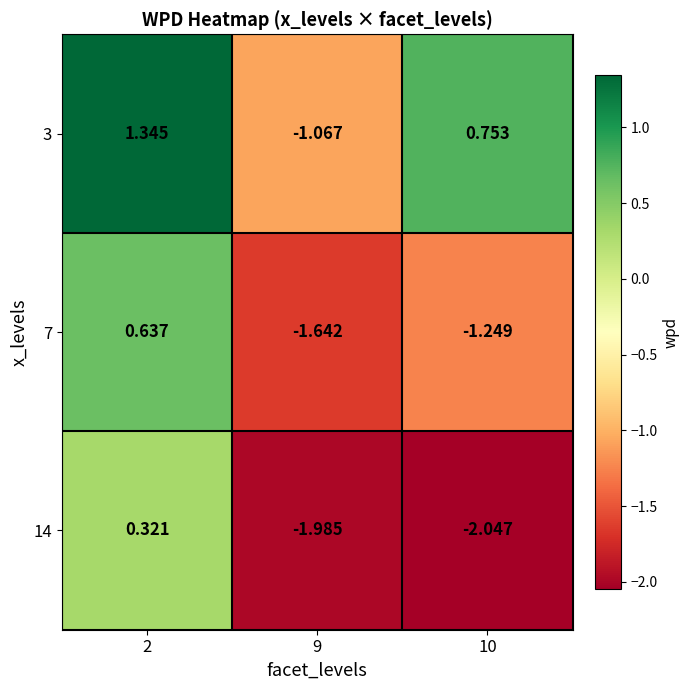

Which series has the largest total across all categories?

3